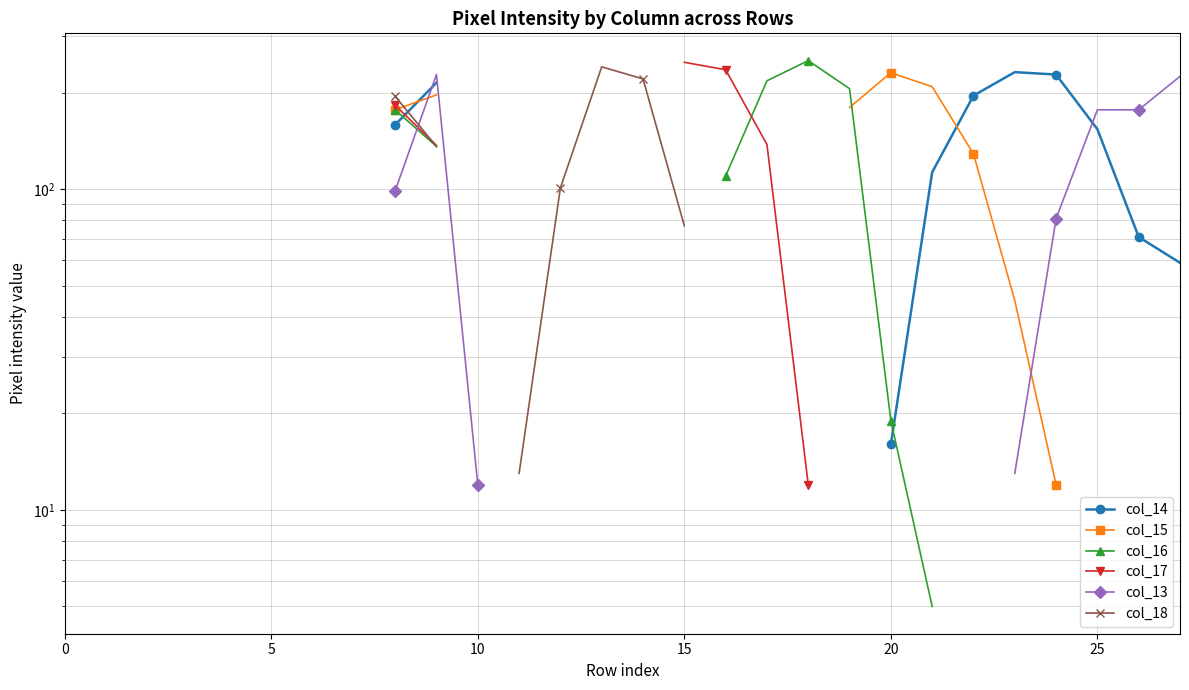

In col_15, how many points are higher than both neighbors (excluding endpoints)?

1